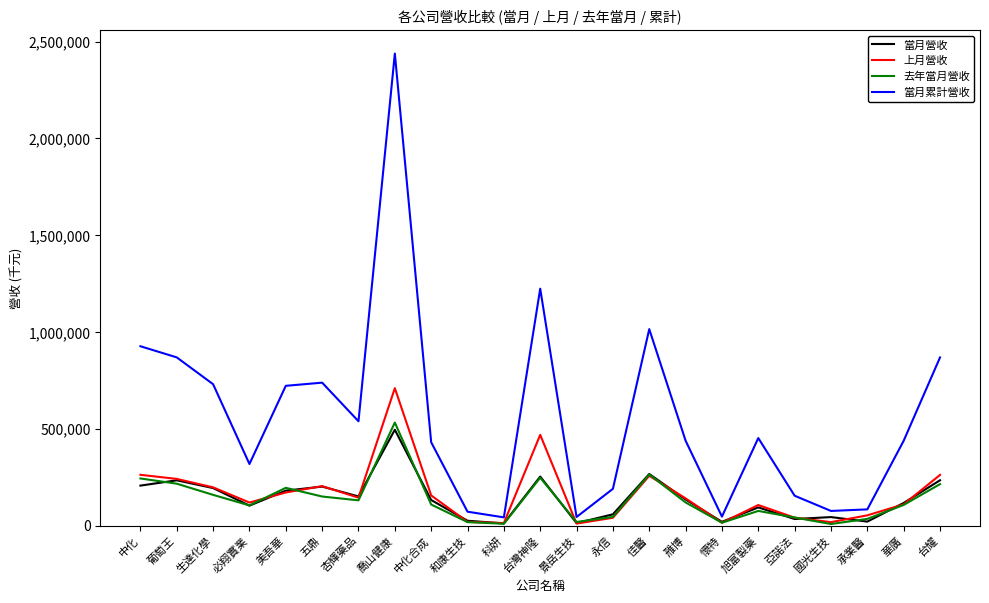

After their last crossing, which series has the higher values: 去年當月營收 or 上月營收?

上月營收